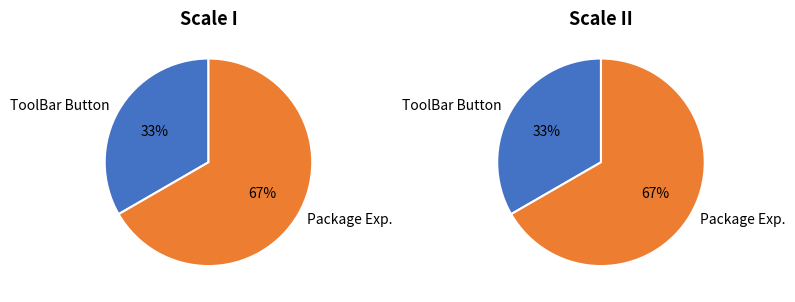

Which slice is the smallest?

ToolBar Button